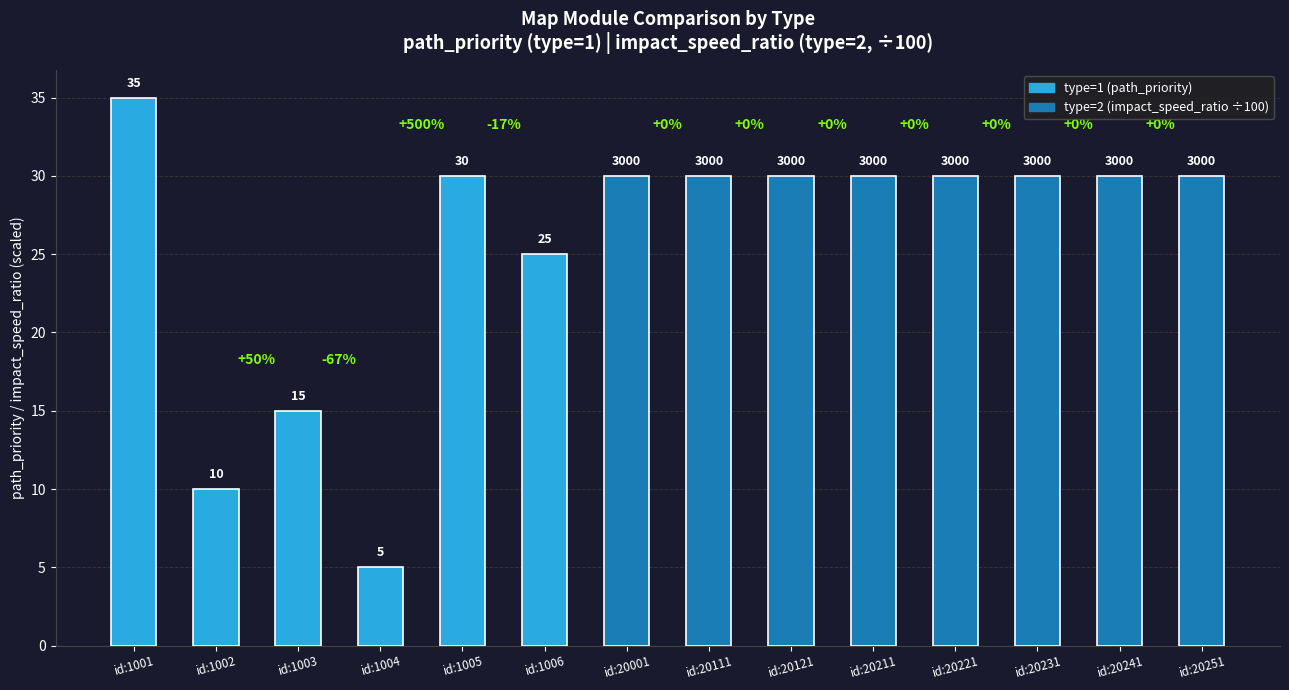

What is the approximate value at id:20111, to the nearest 5?

30